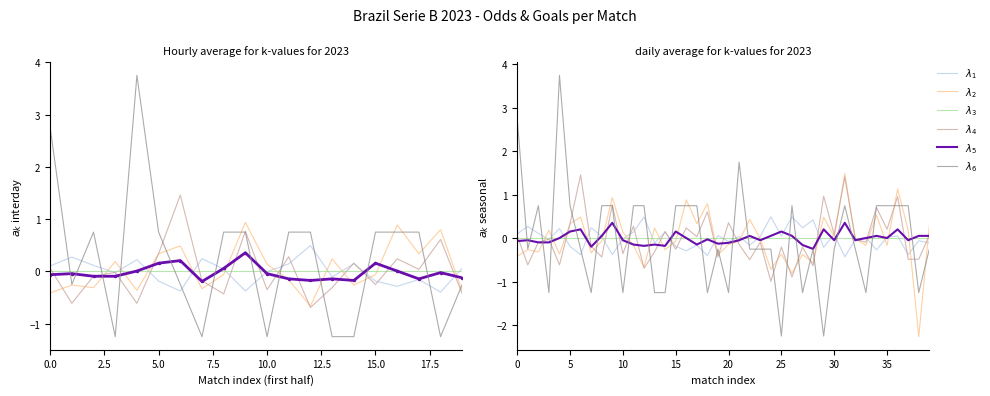

How many positive values does the $\lambda_6$ series have?

18